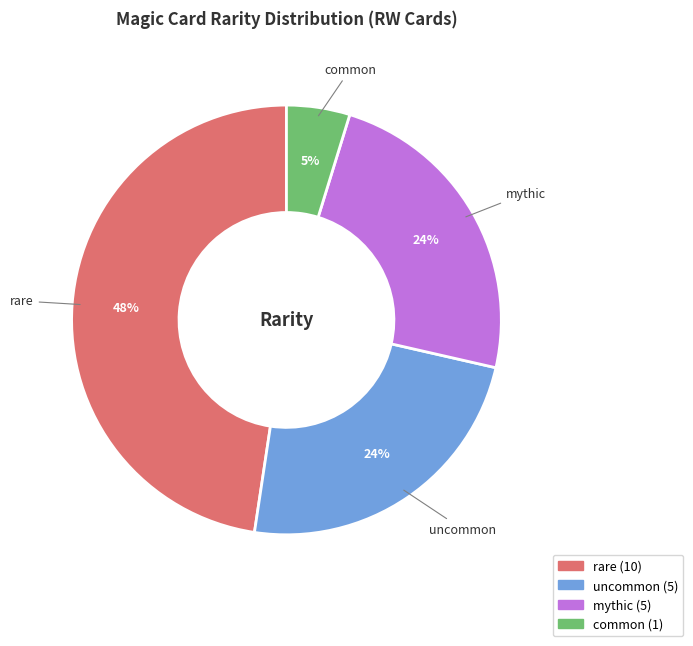

What is the largest slice in the pie chart?

rare